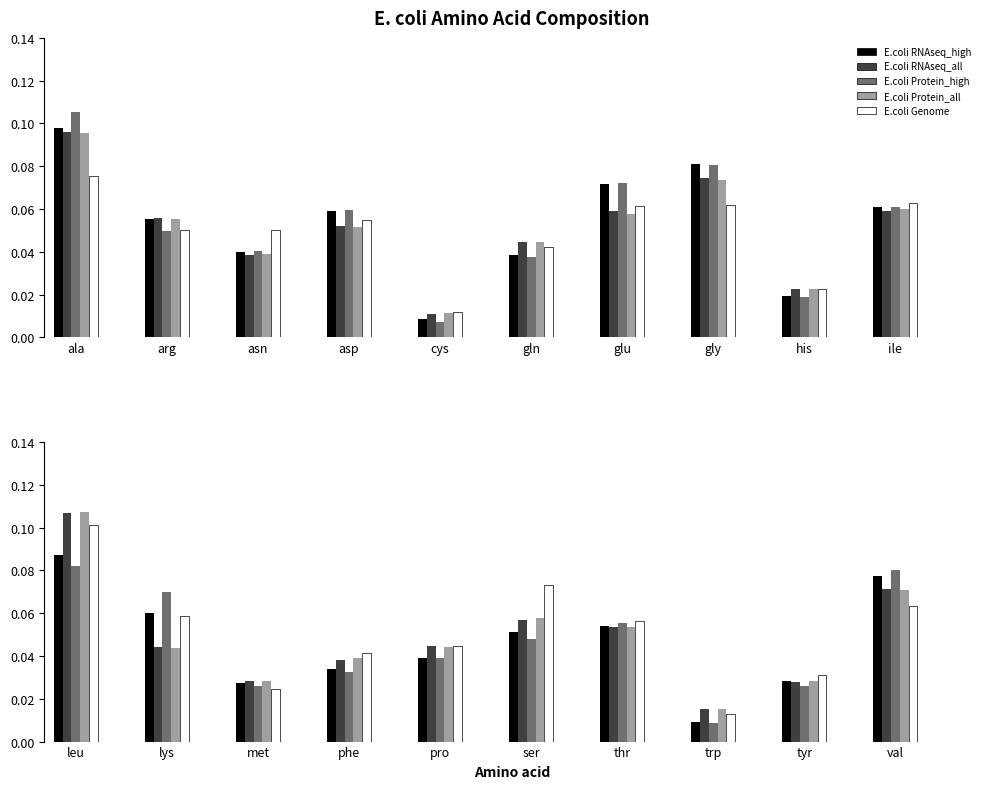

Which series has the widest spread of values?

E.coli Protein_high